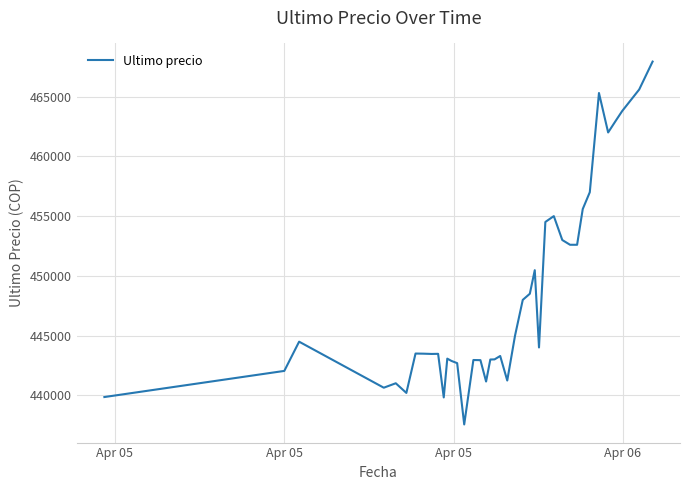

True or false: there are more than 1 points higher than both neighbors.

True